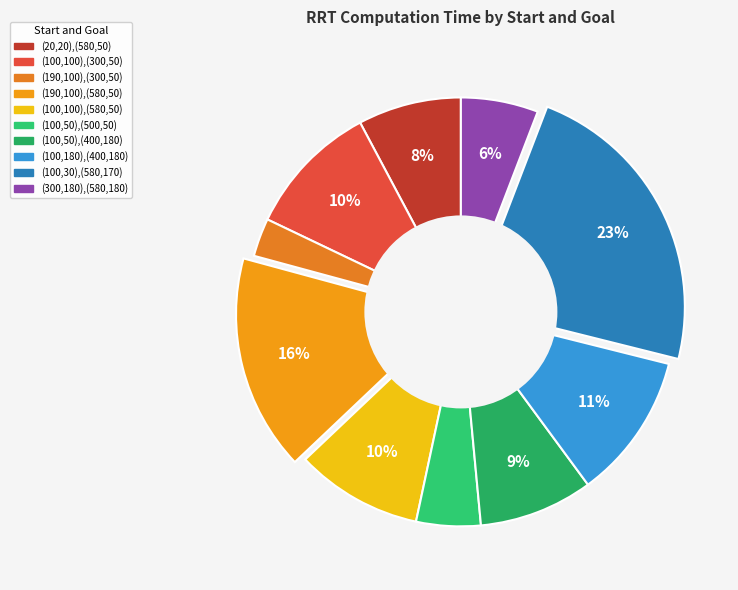

How many segments does this pie chart have?

10